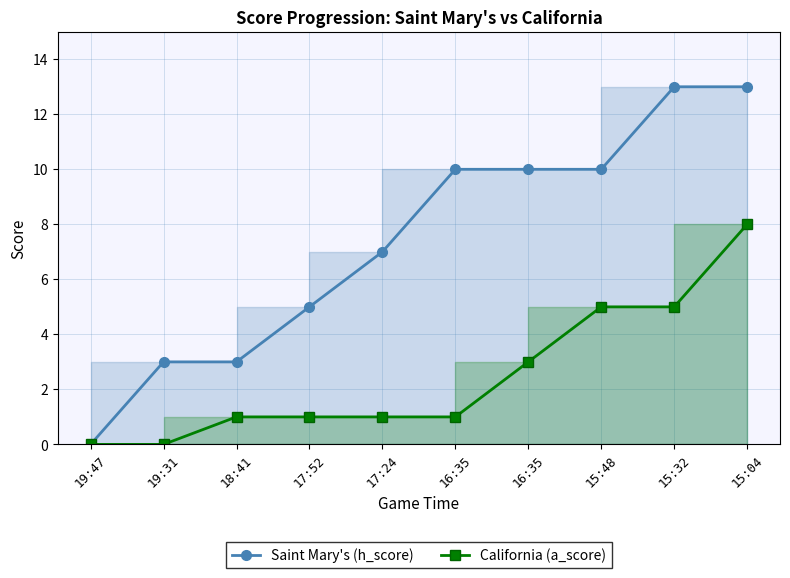

True or false: California (a_score) and Saint Mary's (h_score) intersect in this chart.

False